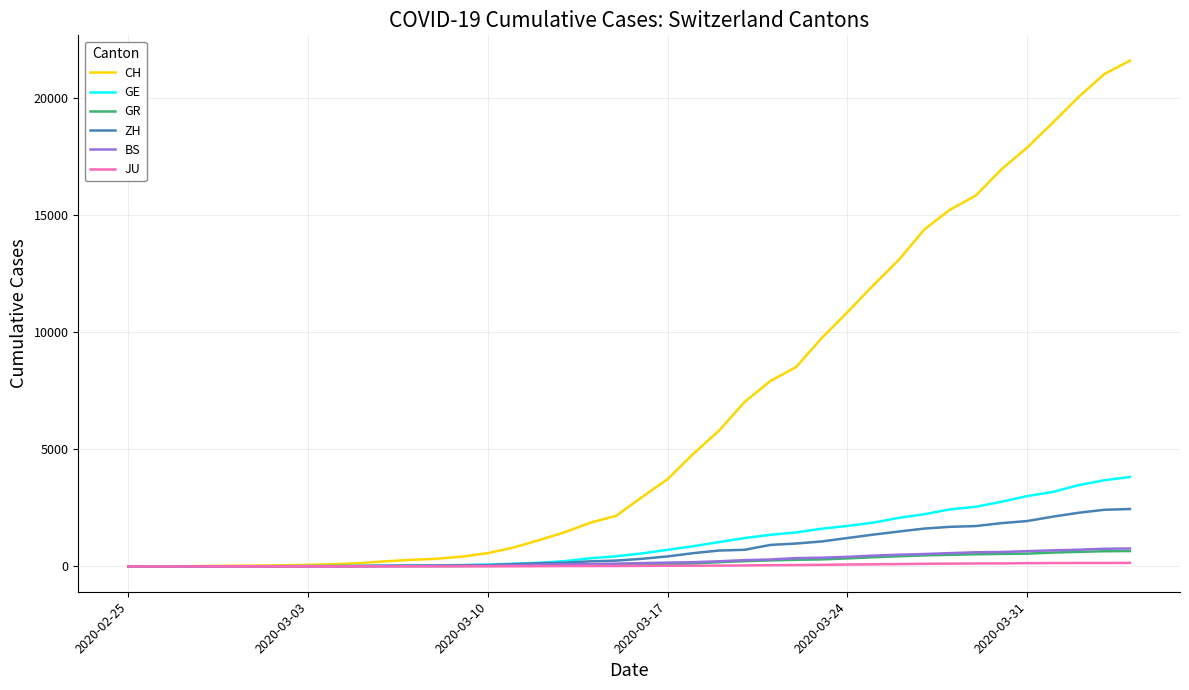

How many series are shown in this chart?

6